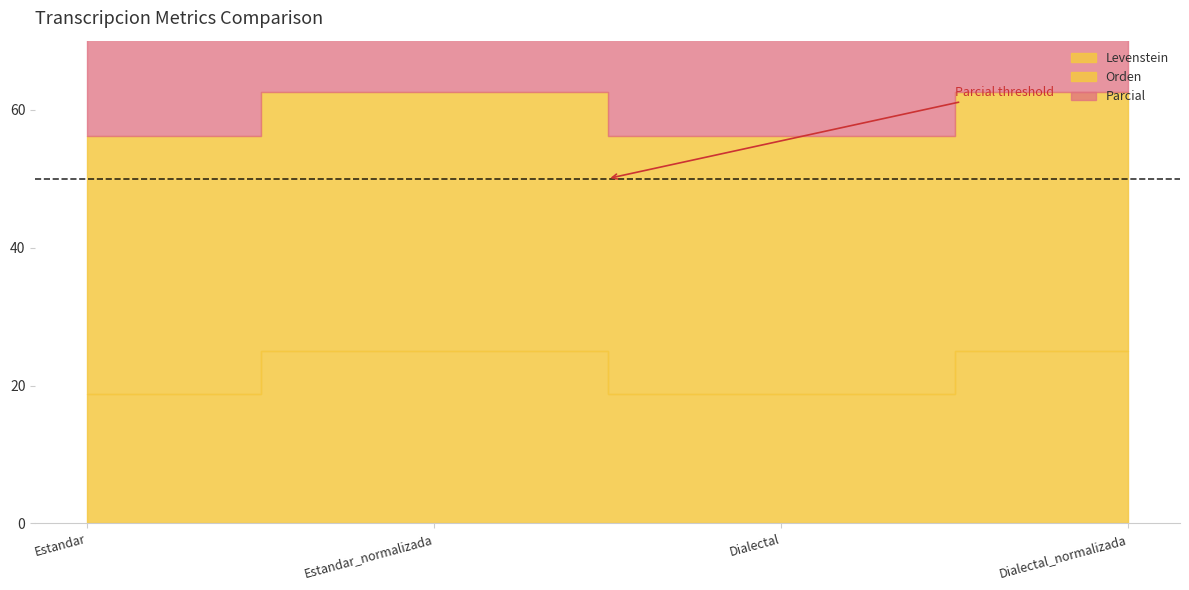

Reading left to right, transcribe all the data shown in this chart.

Levenstein: Estandar=18.8	Estandar_normalizada=25.0	Dialectal=18.8	Dialectal_normalizada=25.0
Orden: Estandar=37.5	Estandar_normalizada=37.5	Dialectal=37.5	Dialectal_normalizada=37.5
Parcial: Estandar=50.0	Estandar_normalizada=50.0	Dialectal=50.0	Dialectal_normalizada=50.0